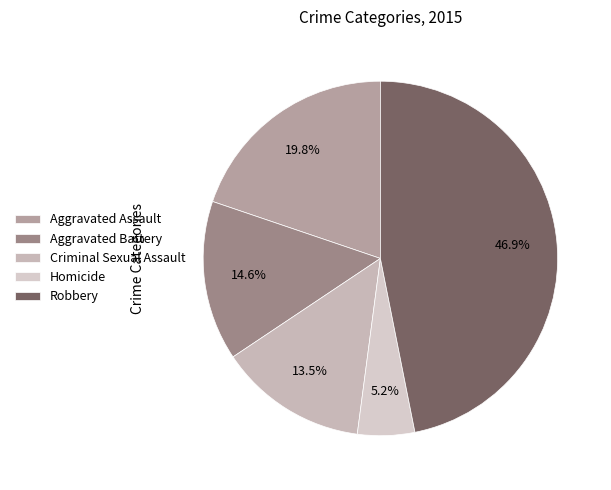

Count the number of slices in the pie.

5